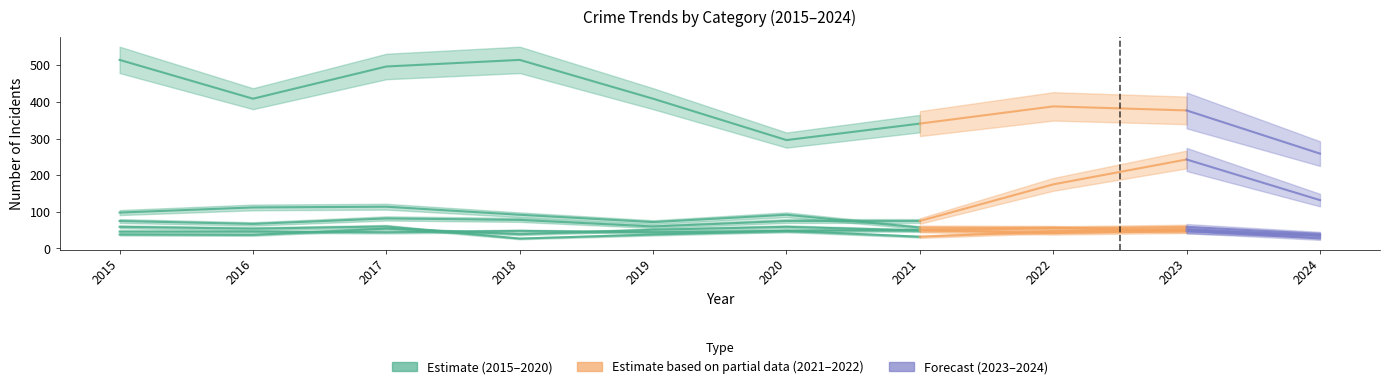

Where does the Motor Vehicle Theft series first go above 75?

2017